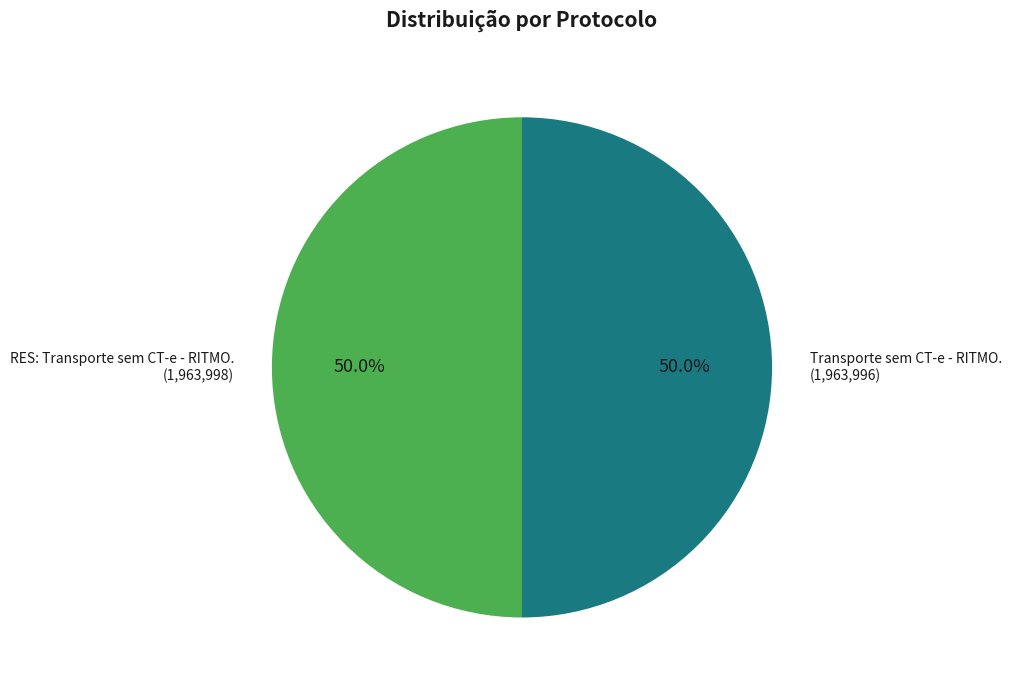

Does any single category account for the majority?

Yes